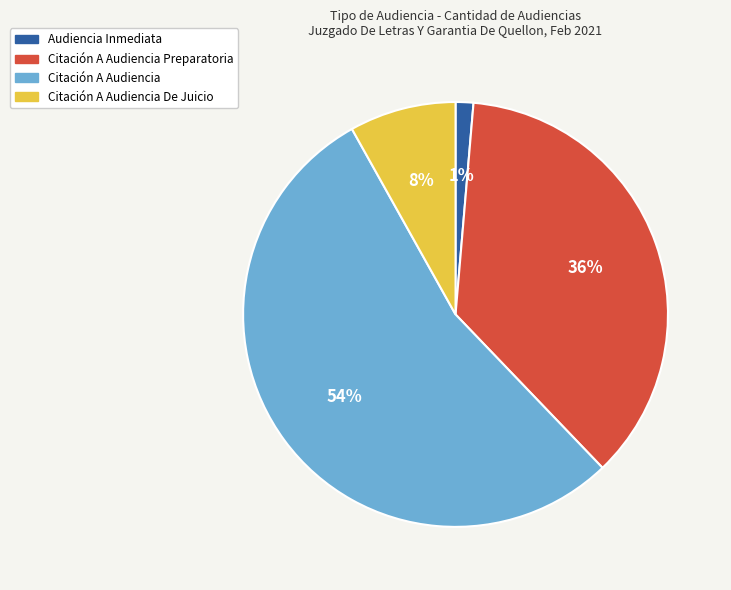

What percentage is the Audiencia Inmediata slice, to the nearest percent?

1%